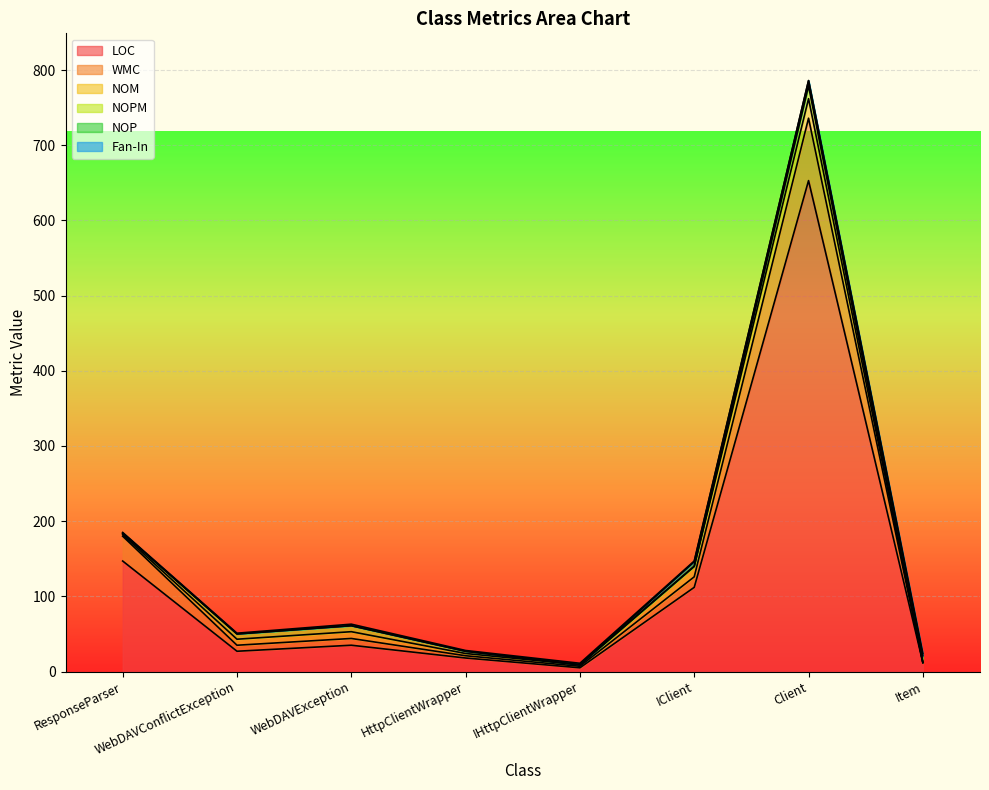

What position from the right is IClient?

3